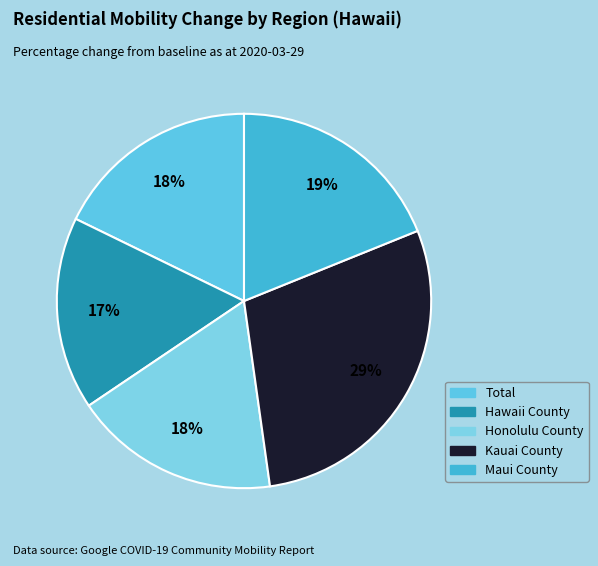

Is Honolulu County the majority of the pie?

No